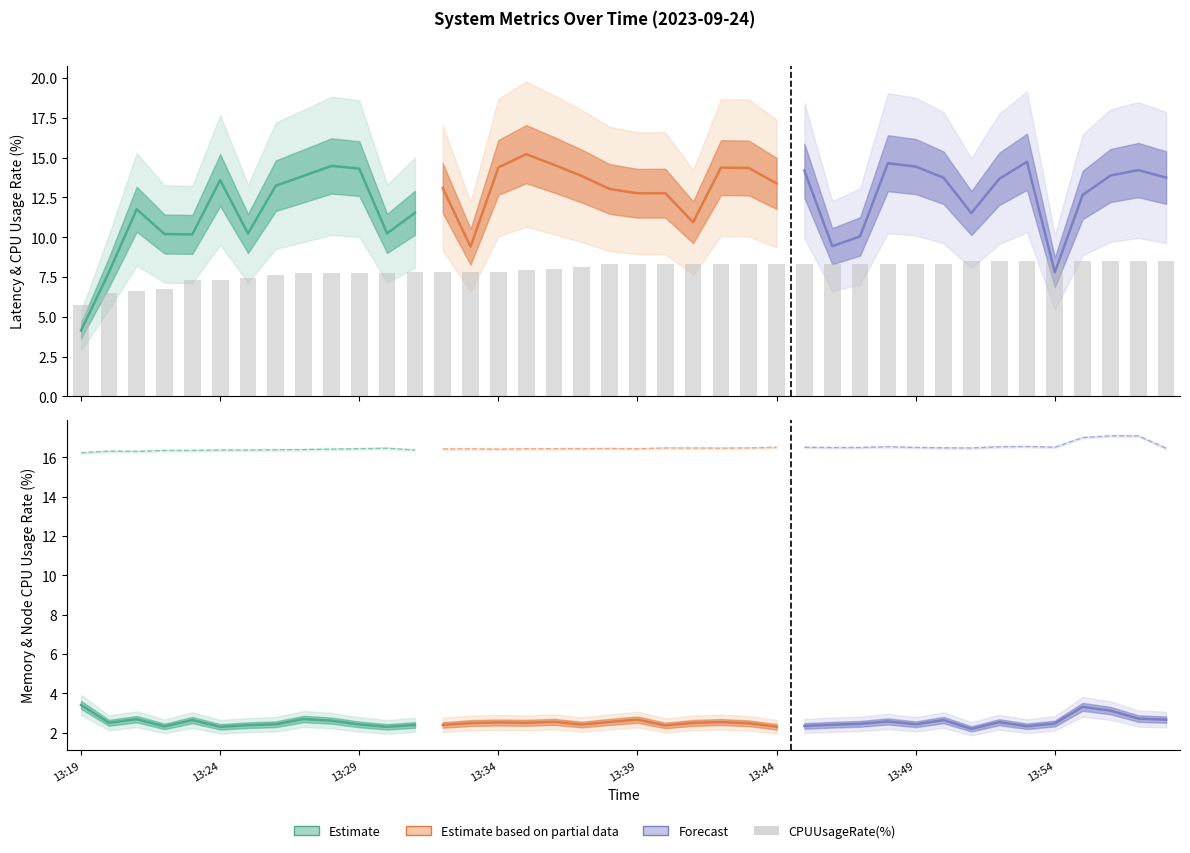

How many data points are less than 8?

17